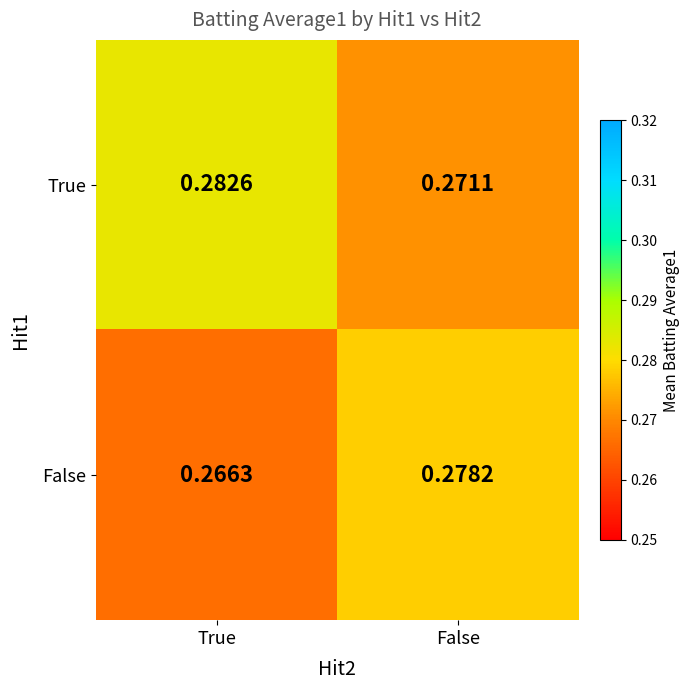

At which label is True closest to 0?

False